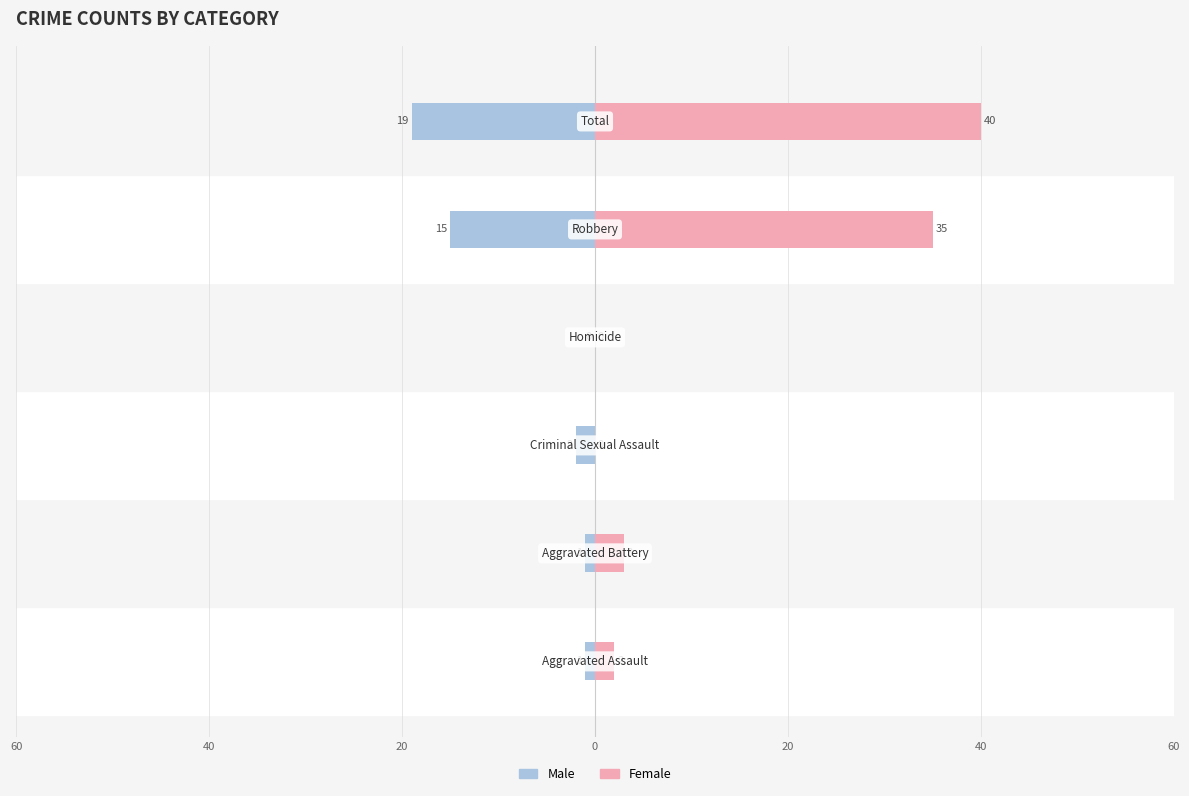

How many bars are there in each group?

2